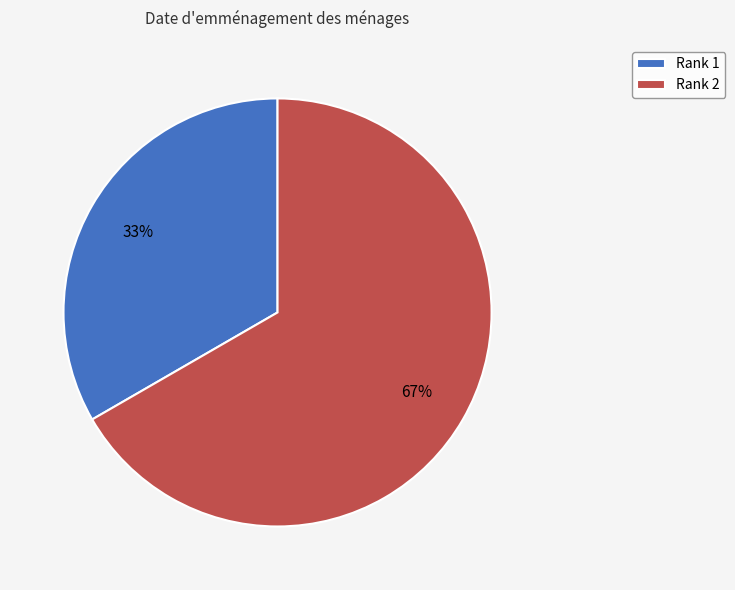

To the nearest percent, what is the average slice percentage?

50%